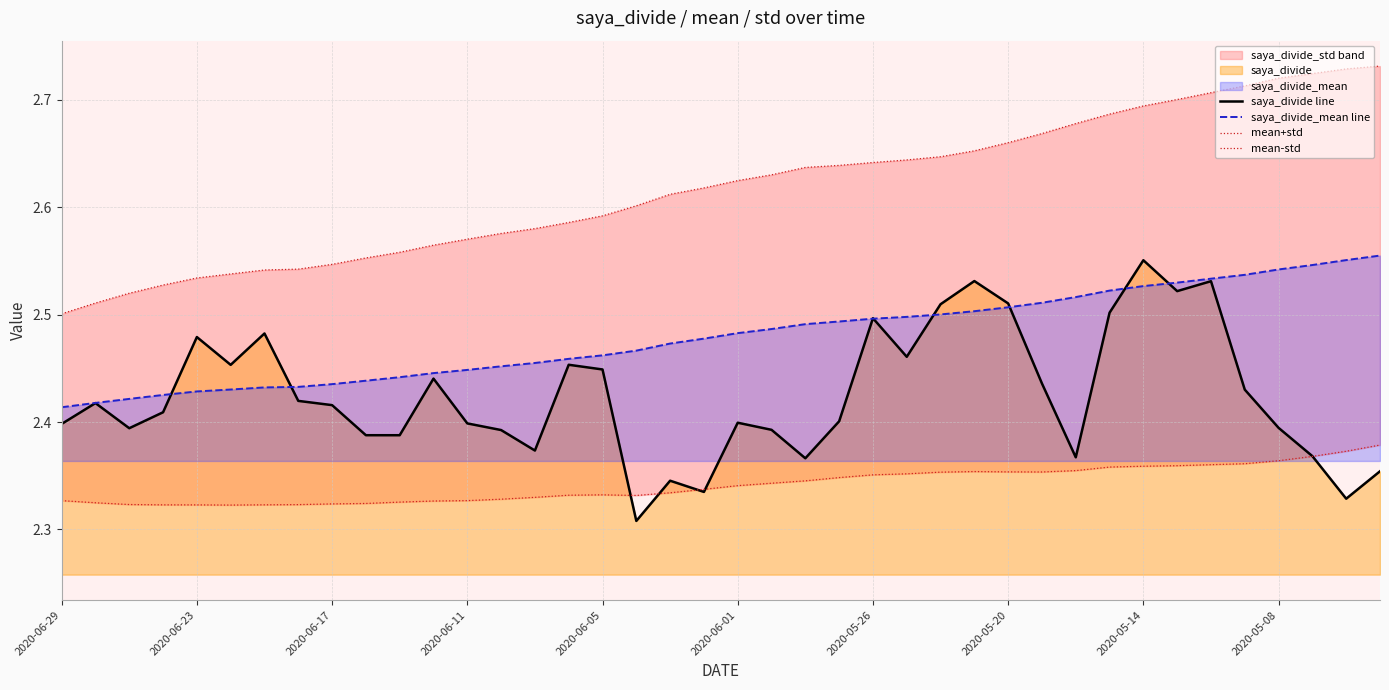

What is the maximum value shown in the chart?

2.7